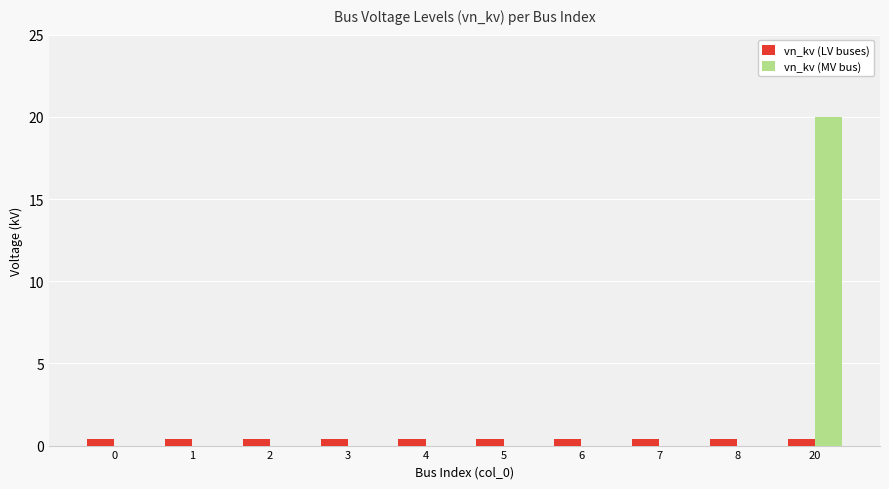

What is the sum of all vn_kv (MV bus) values?

20.0